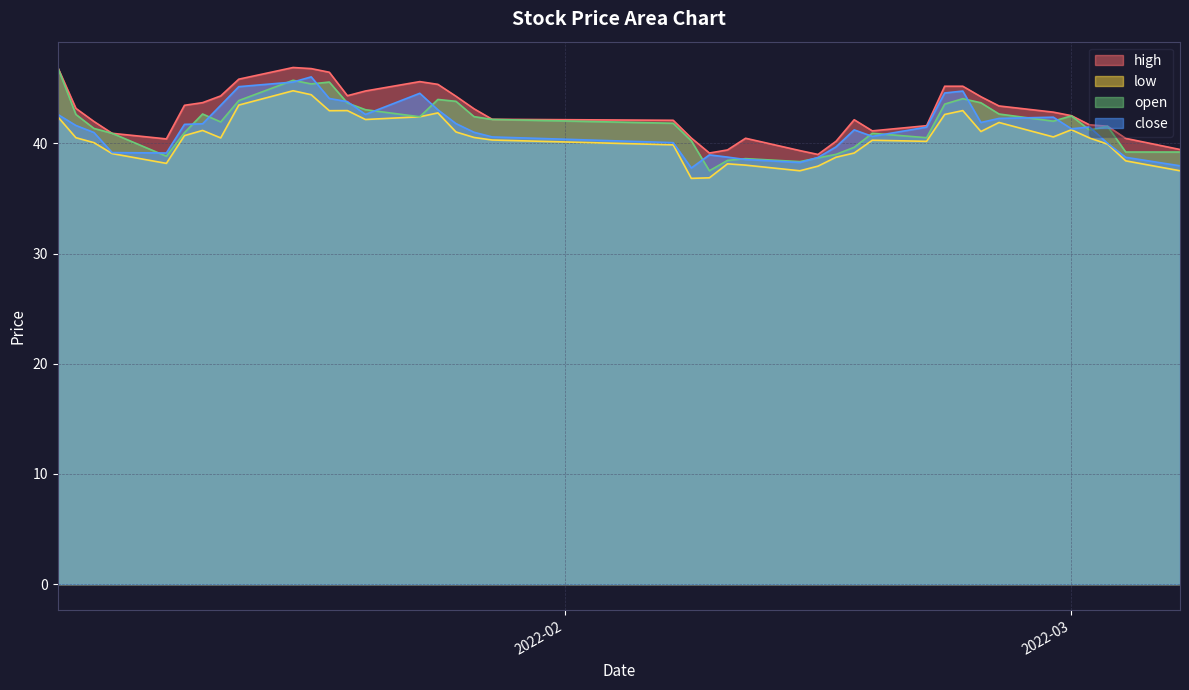

What is the smallest value displayed?

36.8